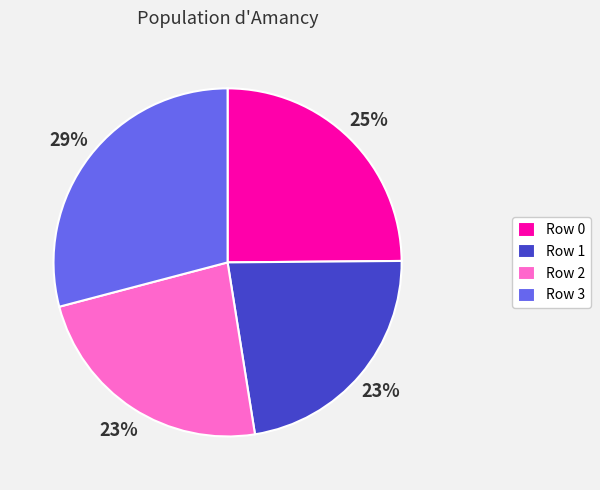

Does any single category account for the majority?

No